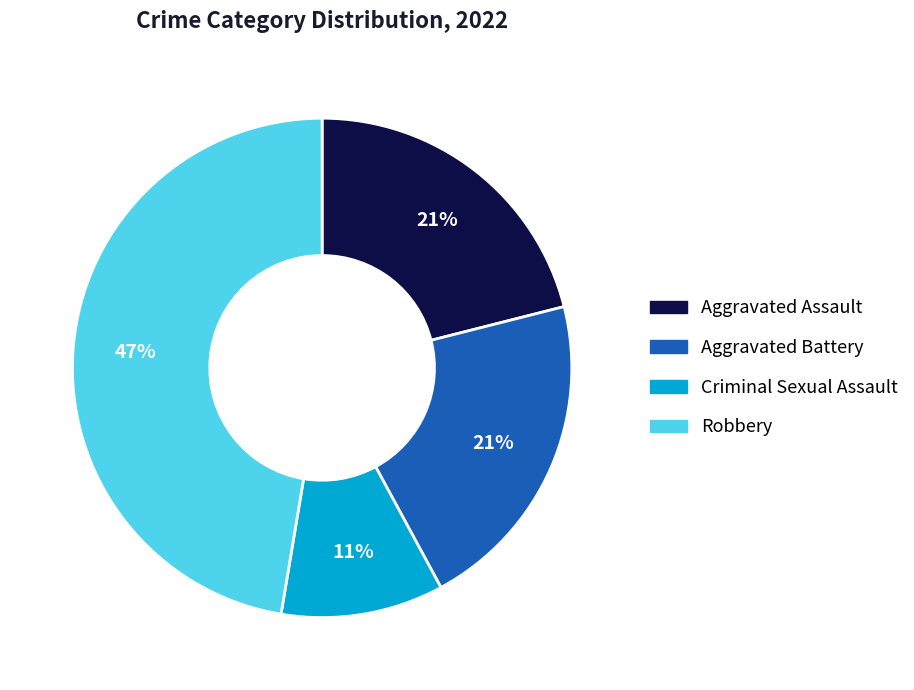

To the nearest percent, what is the average slice percentage?

25%